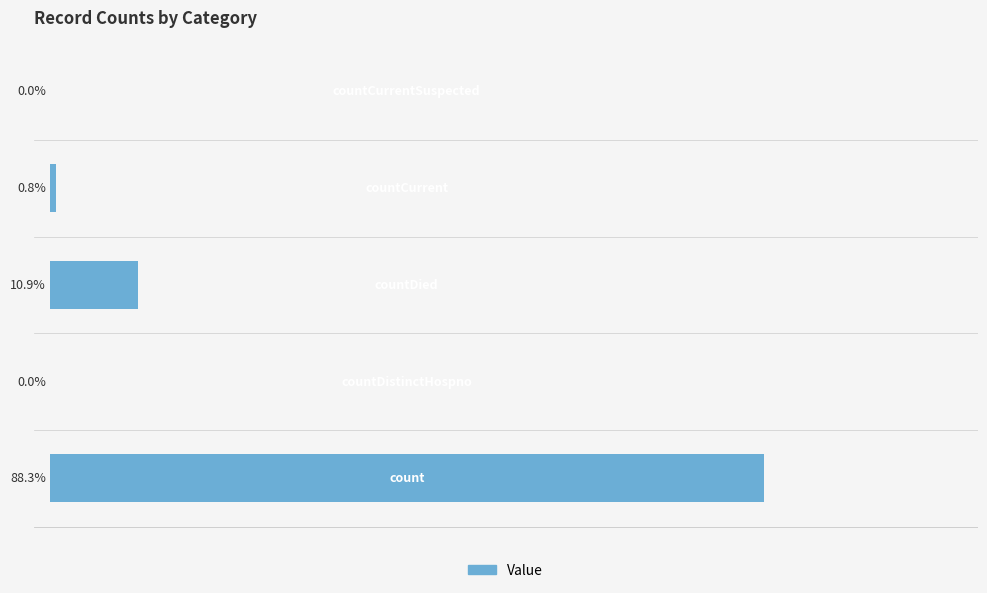

Are the bars horizontal?

Yes